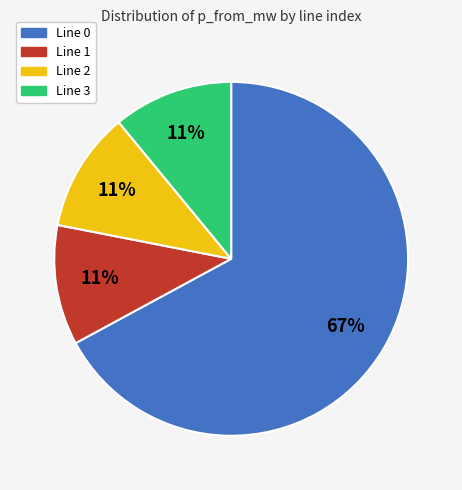

Is there any slice that represents more than half of the pie?

Yes